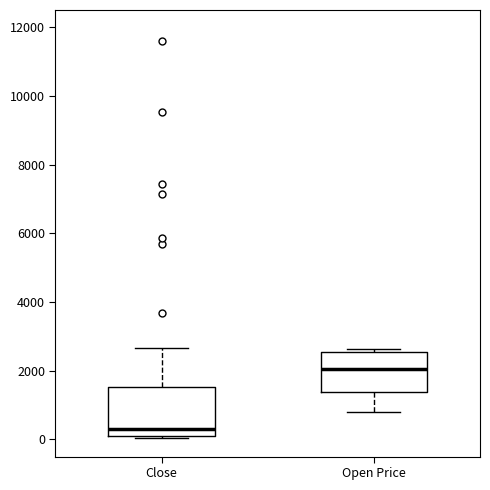

Reading left to right, read every box against the y-axis: the position of its median line, the range the box covers, and the ends of its whiskers. The values are not printed on the chart, so give them approximately, as read against the axis.

Close: median 400, box 200 to 1600, whiskers 0 to 2600
Open Price: median 2000, box 1400 to 2600, whiskers 800 to 2600 (just above the box's upper edge)